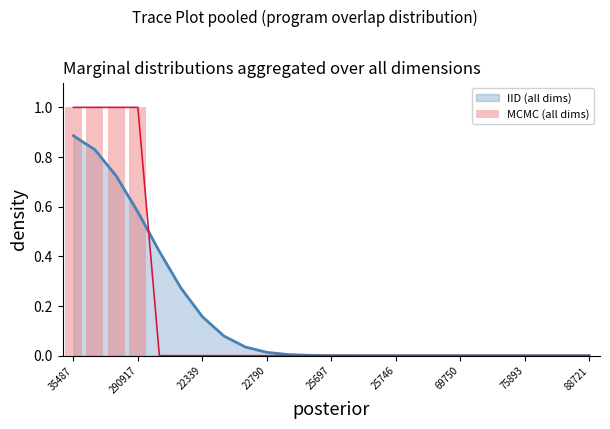

The value of IID (all dims) at 25697 is 0.0. True or false?

True